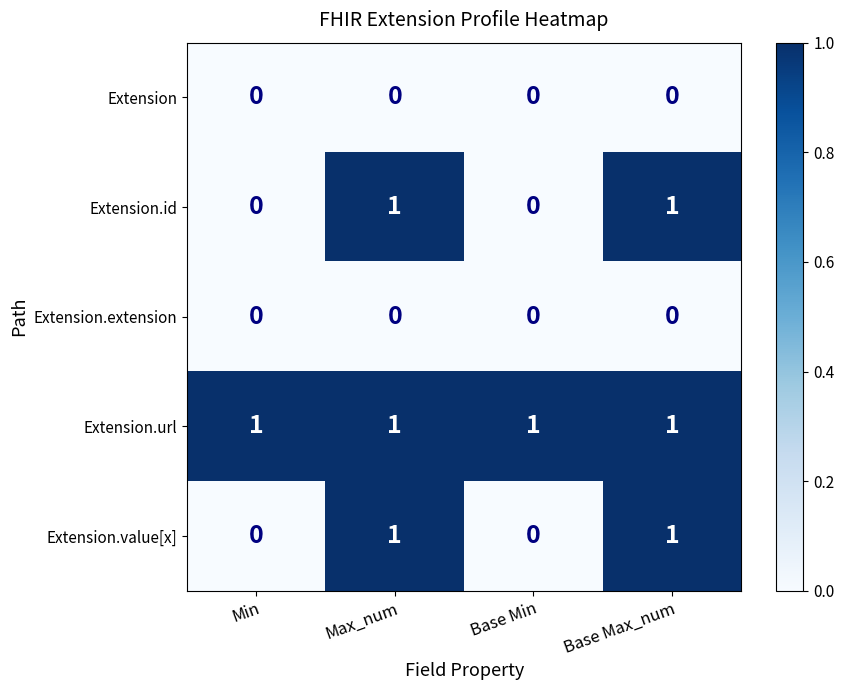

The Extension.extension series shows 0 at Base Min. True or false?

True